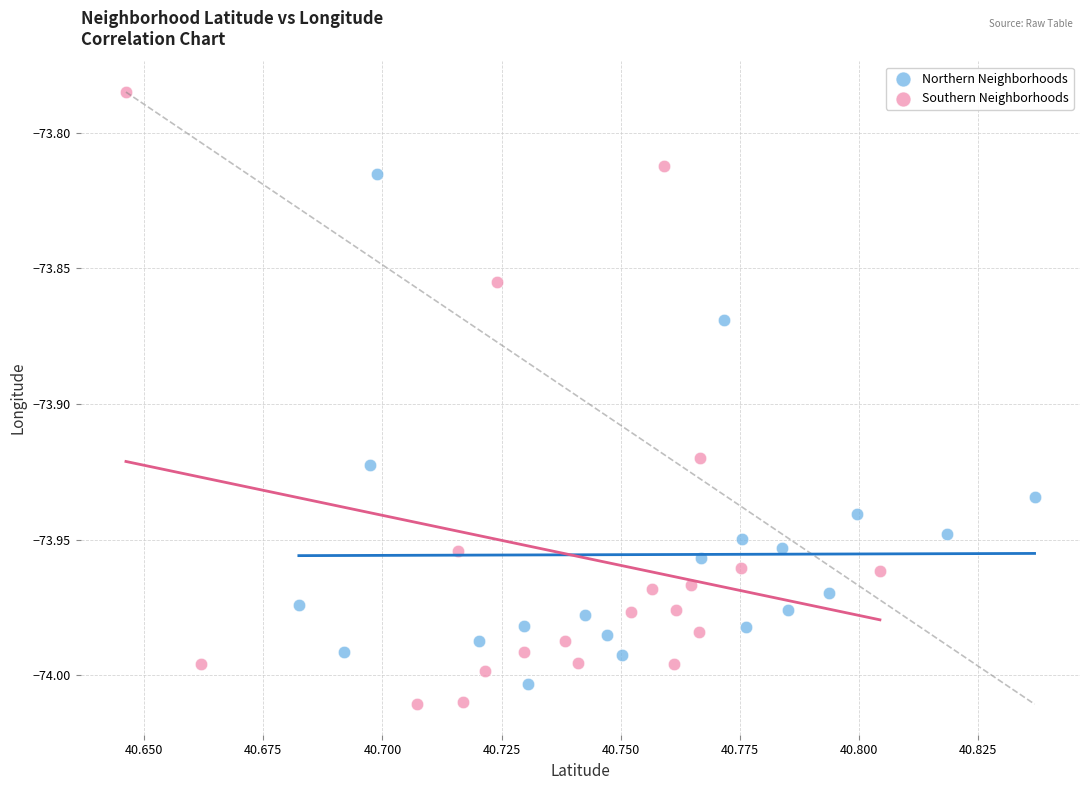

Which series has the largest Y range (max minus min)?

Southern Neighborhoods